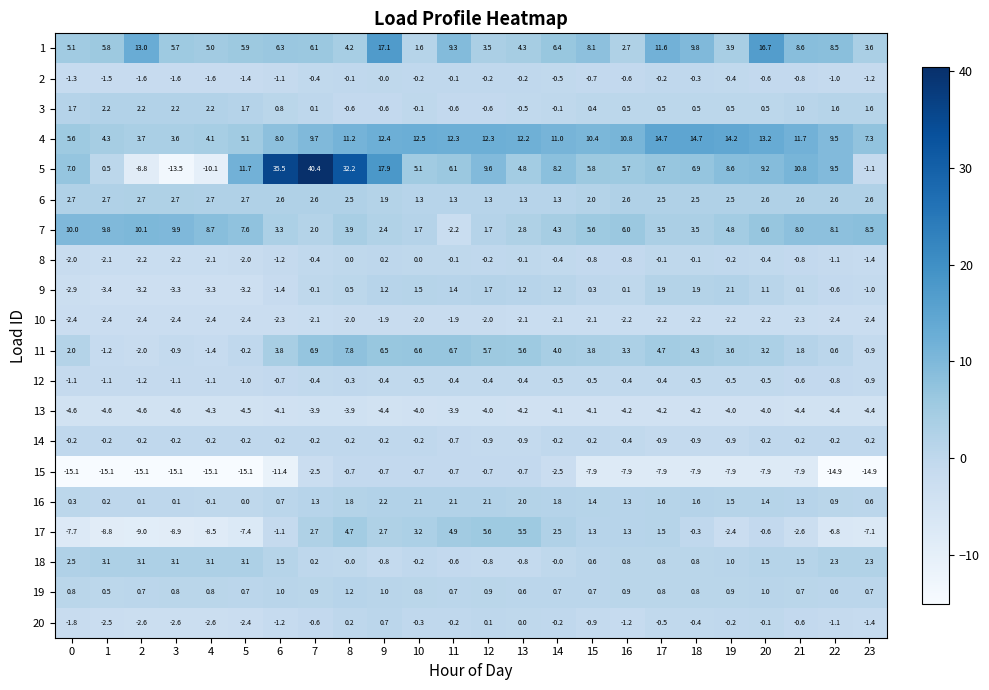

Is it true that 2 equals -0.5 at 1?

False